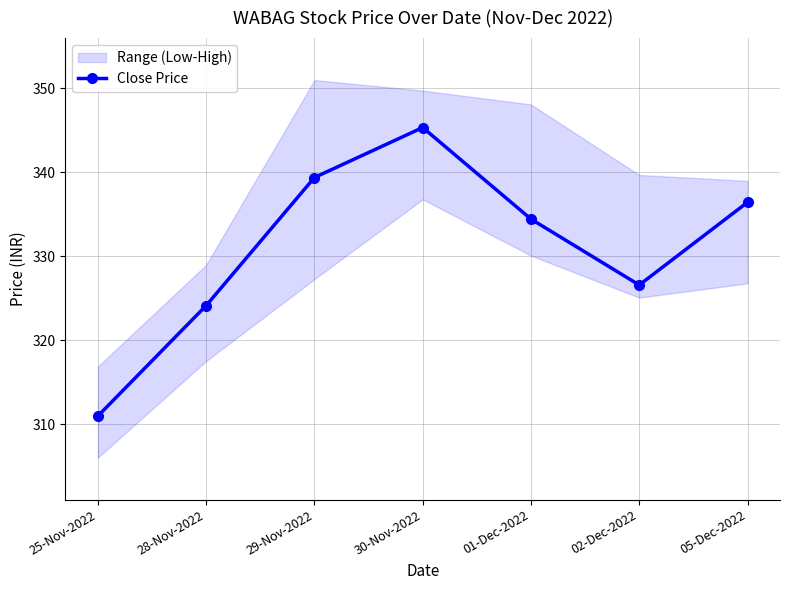

Count the number of values greater than 334.

4